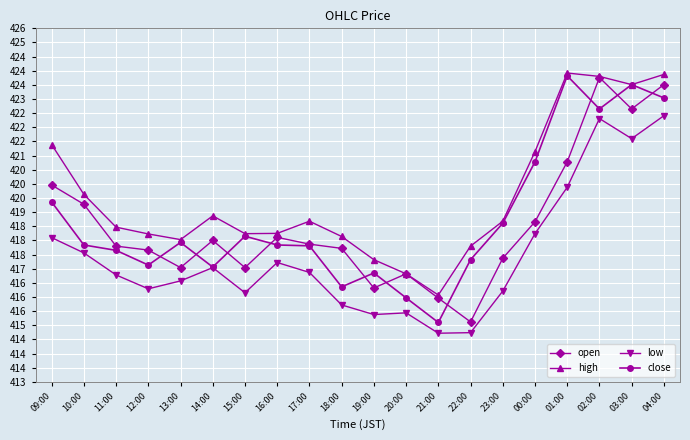

Reading left to right, transcribe all the data shown in this chart.

open: 09:00=420.0	10:00=419.3	11:00=417.8	12:00=417.7	13:00=417.0	14:00=418.0	15:00=417.0	16:00=418.1	17:00=417.9	18:00=417.7	19:00=416.3	20:00=416.8	21:00=416.0	22:00=415.1	23:00=417.4	00:00=418.7	01:00=420.8	02:00=423.8	03:00=422.6	04:00=423.5
high: 09:00=421.4	10:00=419.6	11:00=418.5	12:00=418.2	13:00=418.0	14:00=418.9	15:00=418.2	16:00=418.2	17:00=418.7	18:00=418.1	19:00=417.3	20:00=416.8	21:00=416.1	22:00=417.8	23:00=418.7	00:00=421.1	01:00=423.9	02:00=423.8	03:00=423.5	04:00=423.9
low: 09:00=418.1	10:00=417.6	11:00=416.8	12:00=416.3	13:00=416.6	14:00=417.0	15:00=416.1	16:00=417.2	17:00=416.9	18:00=415.7	19:00=415.4	20:00=415.4	21:00=414.7	22:00=414.7	23:00=416.2	00:00=418.2	01:00=419.9	02:00=422.3	03:00=421.6	04:00=422.4
close: 09:00=419.4	10:00=417.8	11:00=417.6	12:00=417.1	13:00=417.9	14:00=417.1	15:00=418.1	16:00=417.8	17:00=417.8	18:00=416.4	19:00=416.9	20:00=416.0	21:00=415.1	22:00=417.3	23:00=418.6	00:00=420.8	01:00=423.8	02:00=422.6	03:00=423.5	04:00=423.0